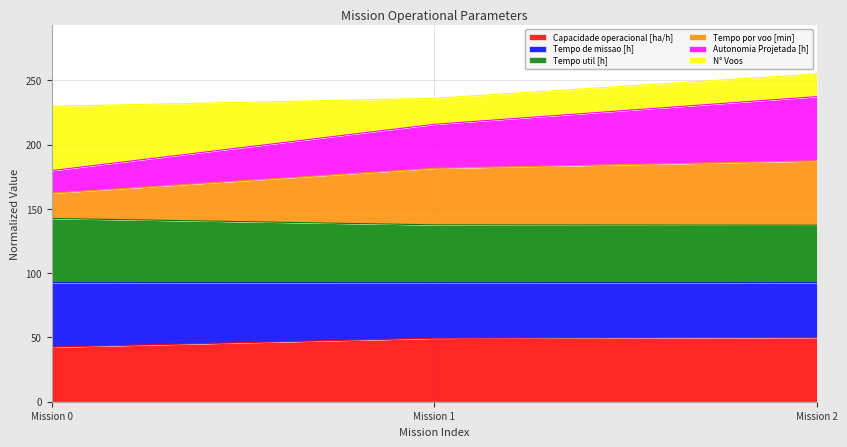

Which series has the widest spread of values?

Tempo por voo [min]